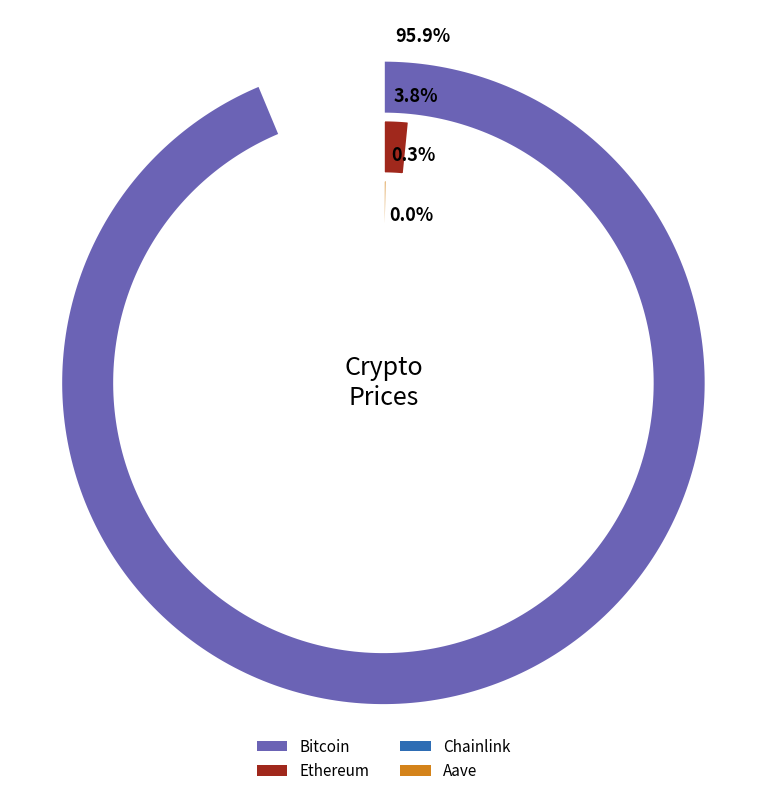

What is the majority slice?

Bitcoin